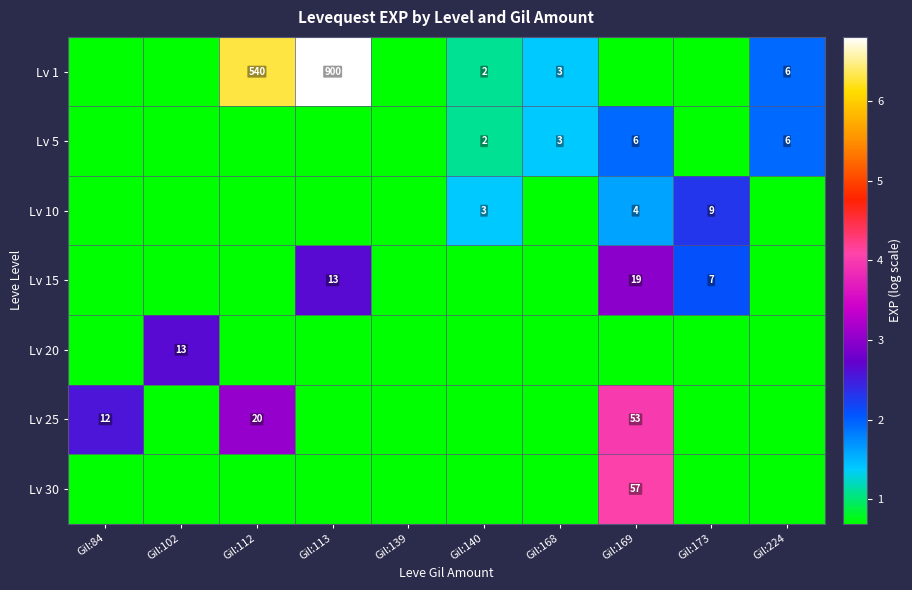

Which has a higher value, Gil:169 or Gil:173?

Gil:169